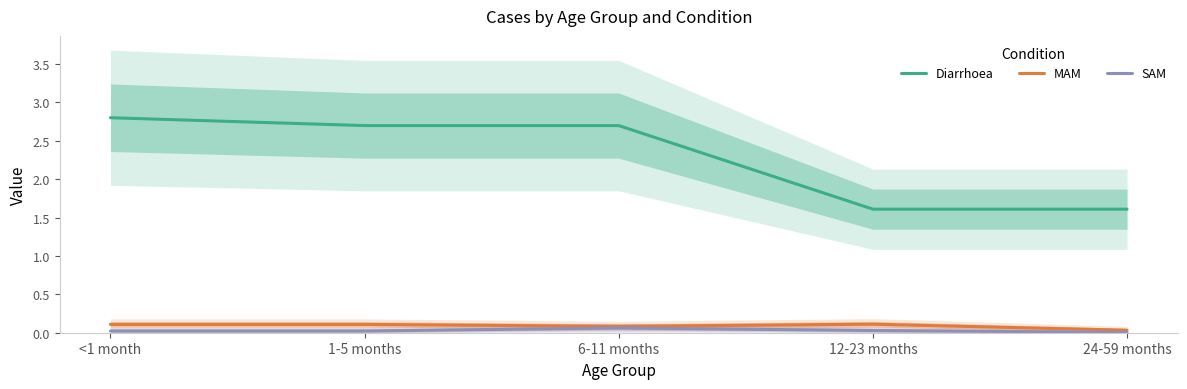

What position from the right is 1-5 months?

4